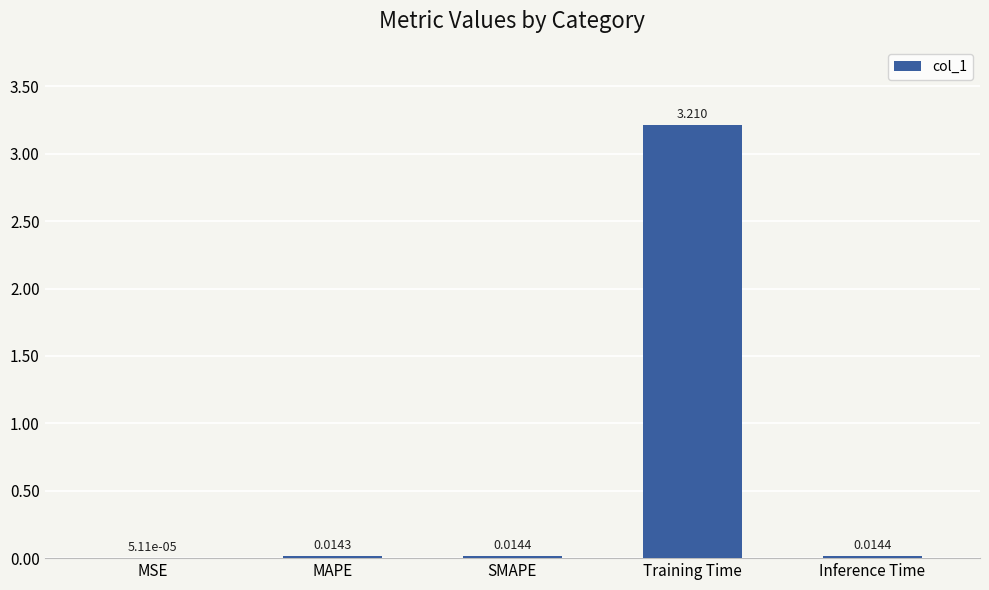

Which label corresponds to the largest value in the chart?

Training Time